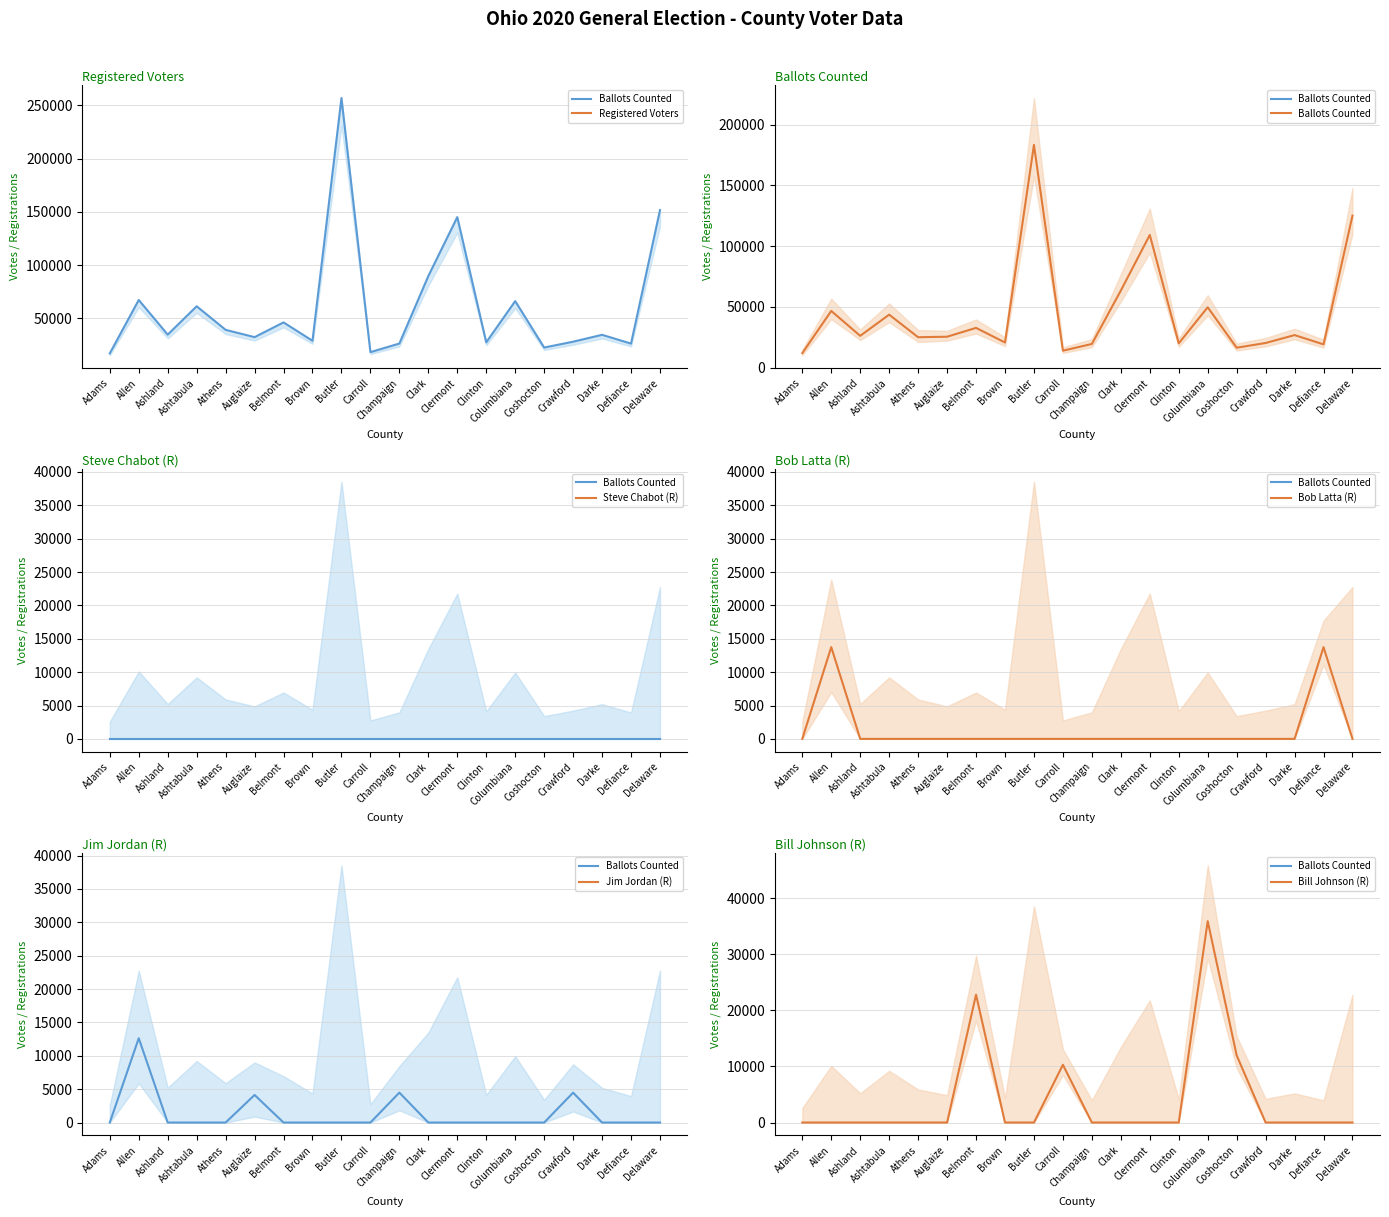

Reading left to right, what are all the values shown in this chart?

Registered Voters: Adams=17246	Allen=67374	Ashland=34837	Ashtabula=61453	Athens=39344	Auglaize=32489	Belmont=46315	Brown=29069	Butler=256908	Carroll=18416	Champaign=26492	Clark=89826	Clermont=145129	Clinton=27616	Columbiana=66293	Coshocton=22730	Crawford=28211	Darke=34669	Defiance=26411	Delaware=151756
Ballots Counted: Adams=12033	Allen=46710	Ashland=26244	Ashtabula=43669	Athens=25104	Auglaize=25511	Belmont=32774	Brown=20752	Butler=183246	Carroll=14022	Champaign=19556	Clark=63471	Clermont=109181	Clinton=20069	Columbiana=49723	Coshocton=16476	Crawford=20359	Darke=26855	Defiance=19225	Delaware=125067
Steve Chabot (R): Adams=0	Allen=0	Ashland=0	Ashtabula=0	Athens=0	Auglaize=0	Belmont=0	Brown=0	Butler=0	Carroll=0	Champaign=0	Clark=0	Clermont=0	Clinton=0	Columbiana=0	Coshocton=0	Crawford=0	Darke=0	Defiance=0	Delaware=0
Bob Latta (R): Adams=0	Allen=13748	Ashland=0	Ashtabula=0	Athens=0	Auglaize=0	Belmont=0	Brown=0	Butler=0	Carroll=0	Champaign=0	Clark=0	Clermont=0	Clinton=0	Columbiana=0	Coshocton=0	Crawford=0	Darke=0	Defiance=13748	Delaware=0
Jim Jordan (R): Adams=0	Allen=12631	Ashland=0	Ashtabula=0	Athens=0	Auglaize=4134	Belmont=0	Brown=0	Butler=0	Carroll=0	Champaign=4485	Clark=0	Clermont=0	Clinton=0	Columbiana=0	Coshocton=0	Crawford=4478	Darke=0	Defiance=0	Delaware=0
Bill Johnson (R): Adams=0	Allen=0	Ashland=0	Ashtabula=0	Athens=0	Auglaize=0	Belmont=22790	Brown=0	Butler=0	Carroll=10295	Champaign=0	Clark=0	Clermont=0	Clinton=0	Columbiana=35896	Coshocton=11972	Crawford=0	Darke=0	Defiance=0	Delaware=0